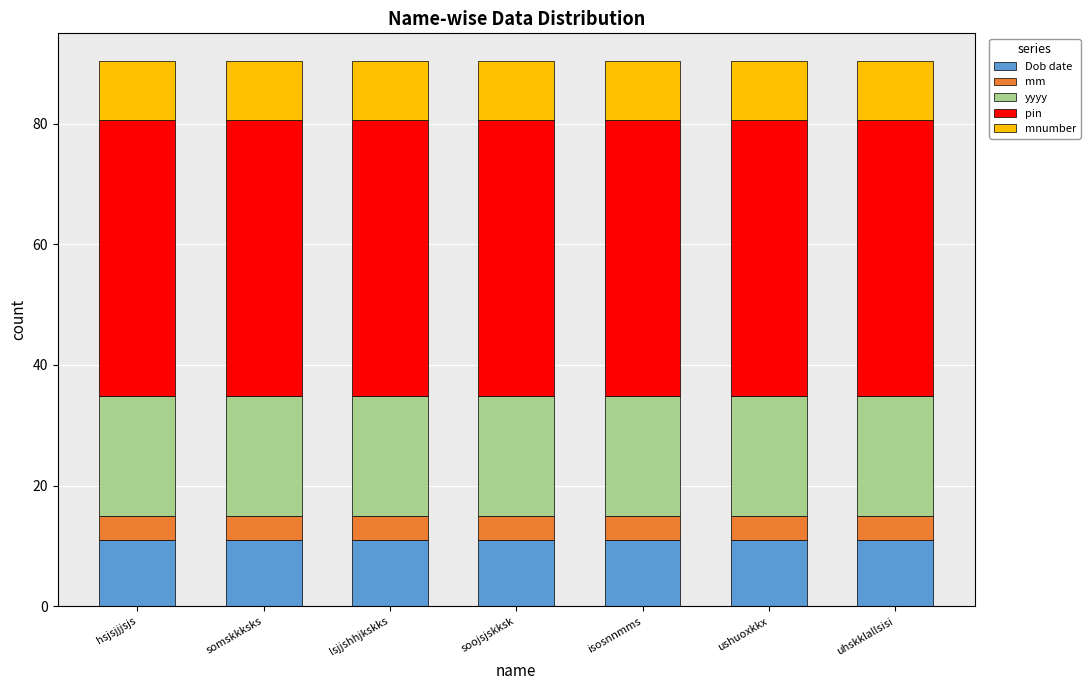

How many distinct data groups are displayed?

5